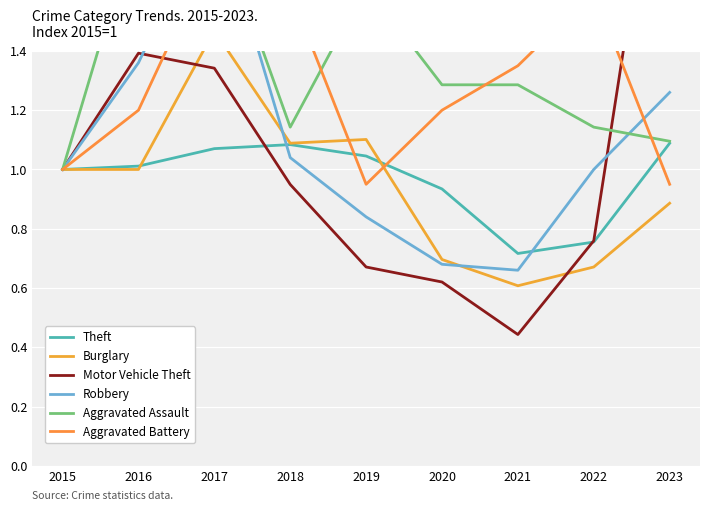

What is the total value across all series at 2022?

5.9